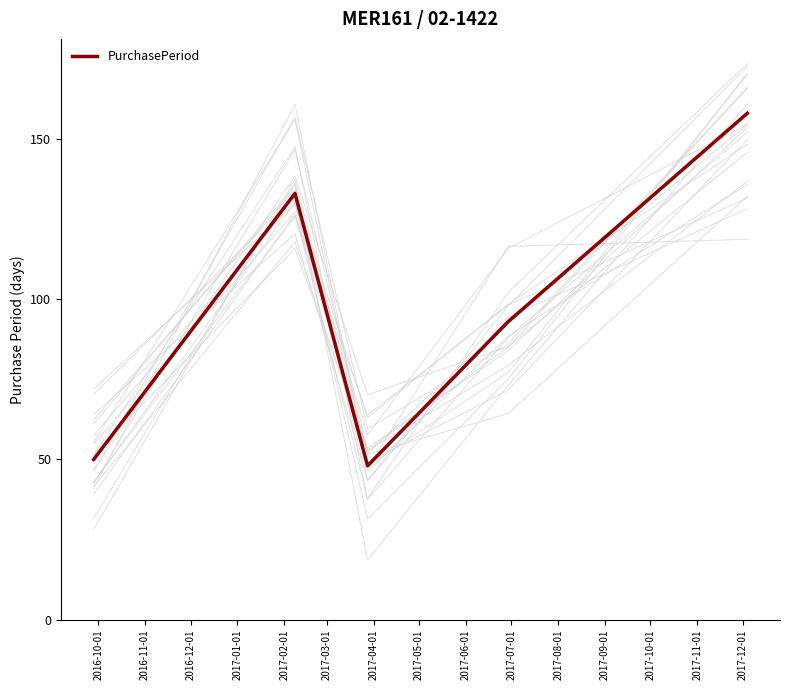

True or false: there are more than 0 points higher than both neighbors.

True